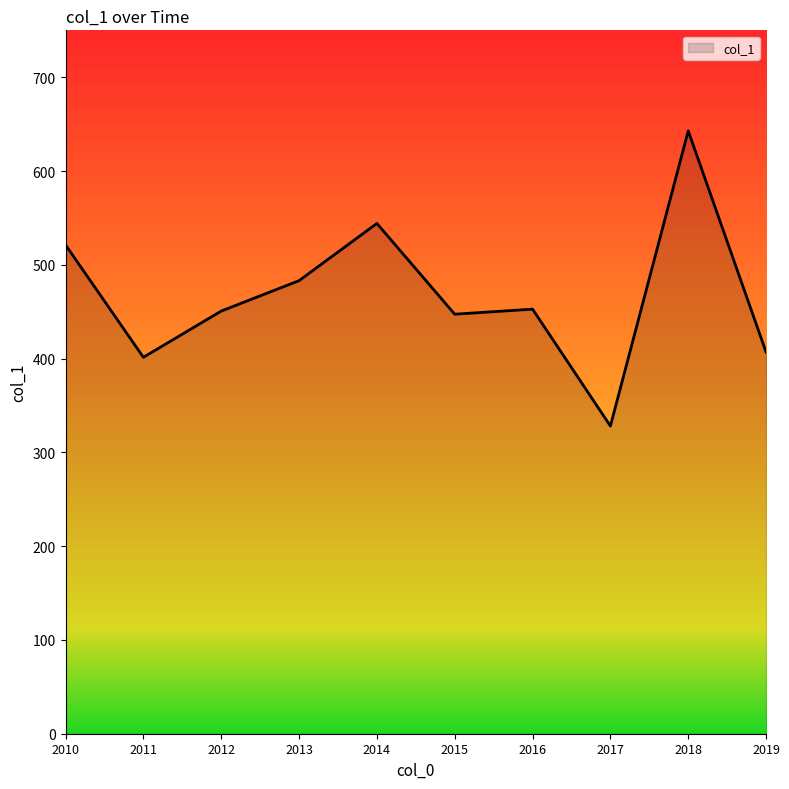

What is the approximate value at 2017?

328.1